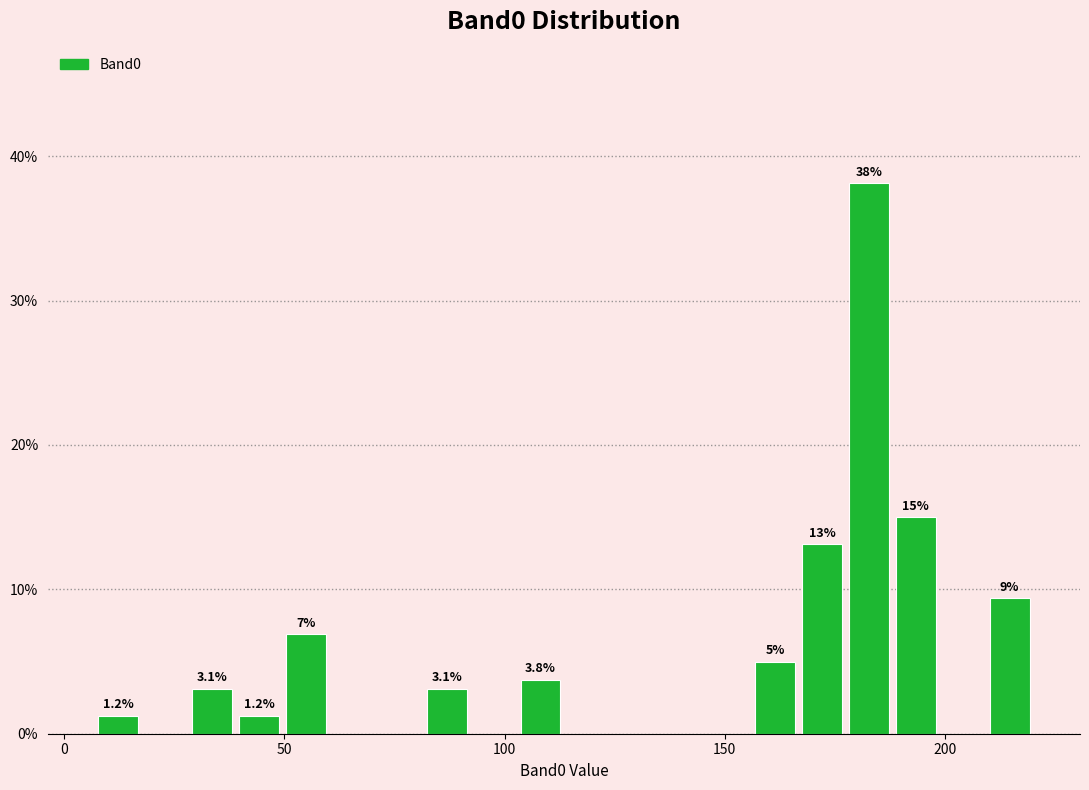

Around what value on the x-axis is the tallest bar? Give the approximate position of its centre, as read against the axis.

185